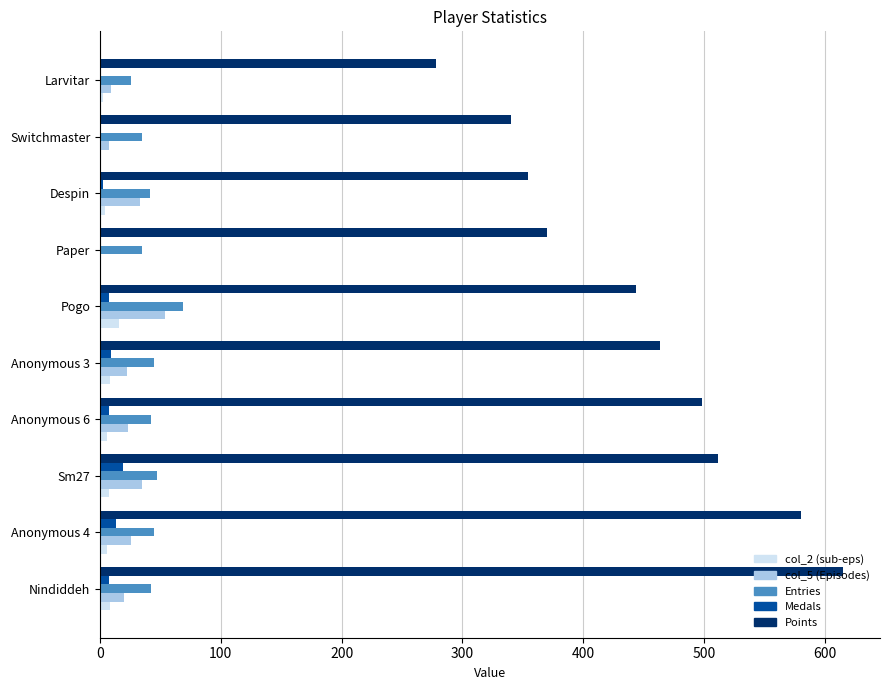

How many series are shown in this chart?

5